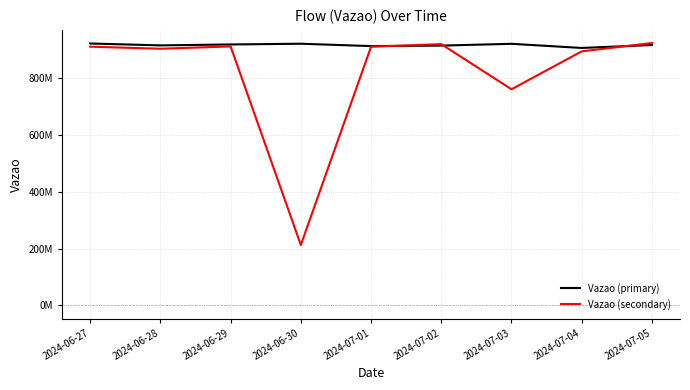

The value of Vazao (primary) at 2024-07-02 is 915510682. True or false?

True